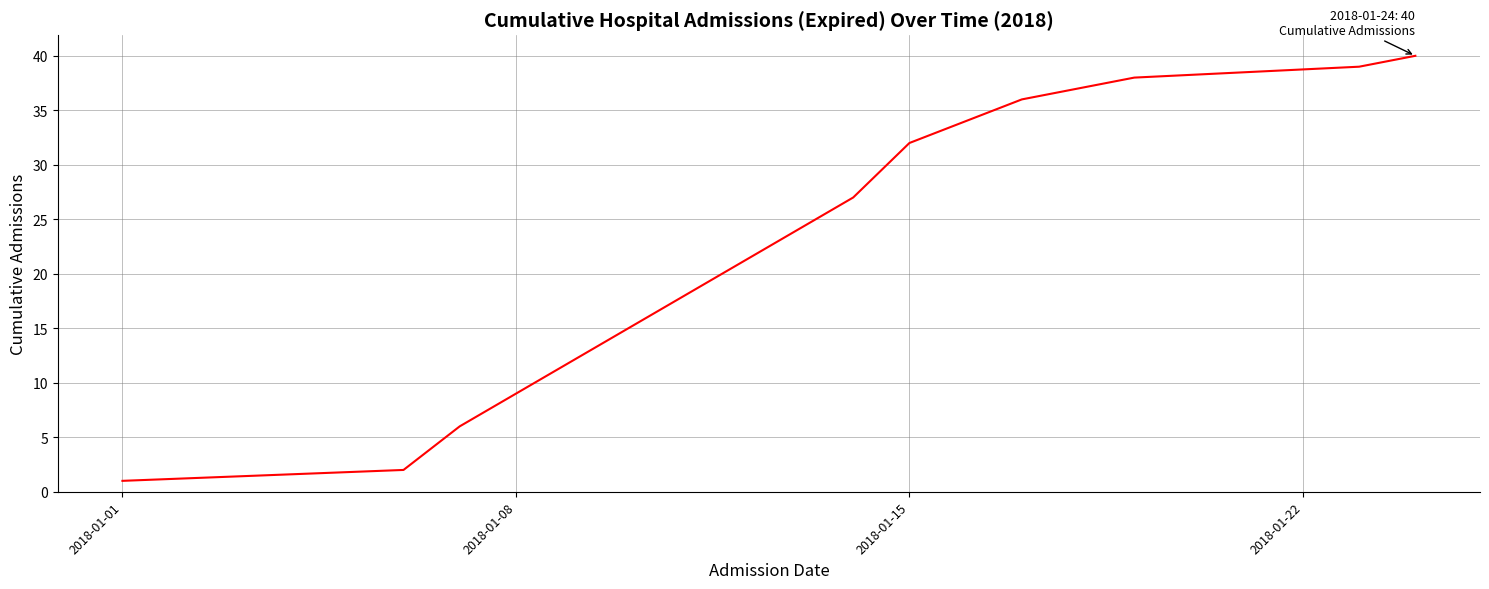

What is the difference between the maximum and minimum values?

39